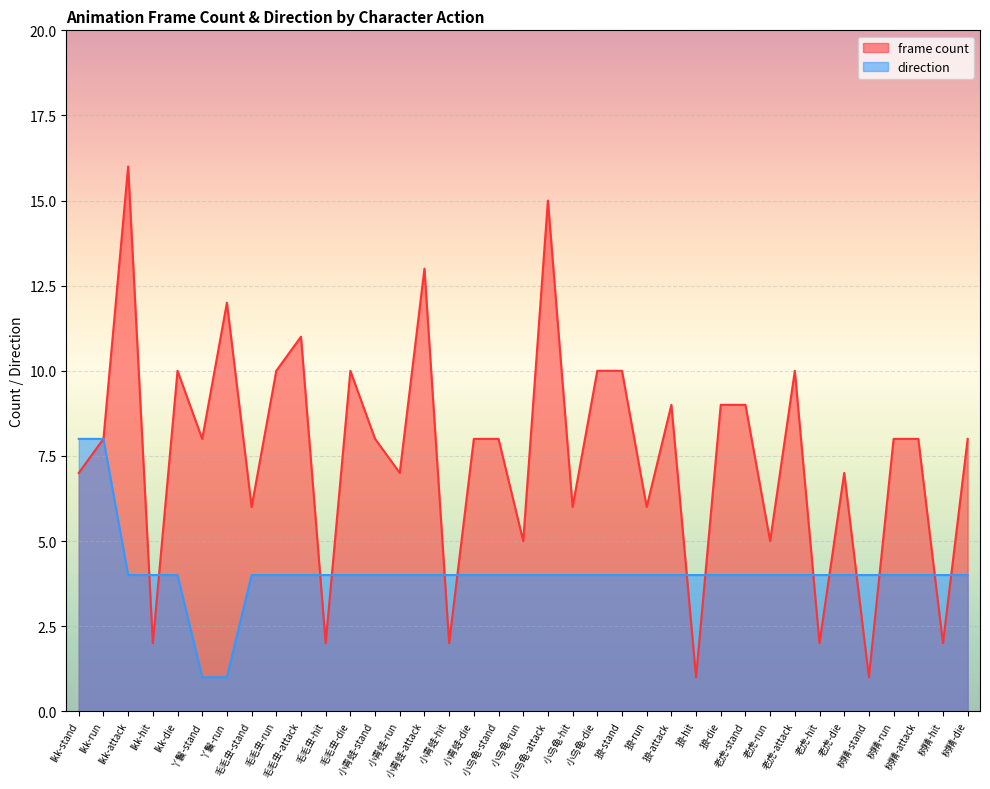

True or false: direction has more than 0 interior local peaks.

False